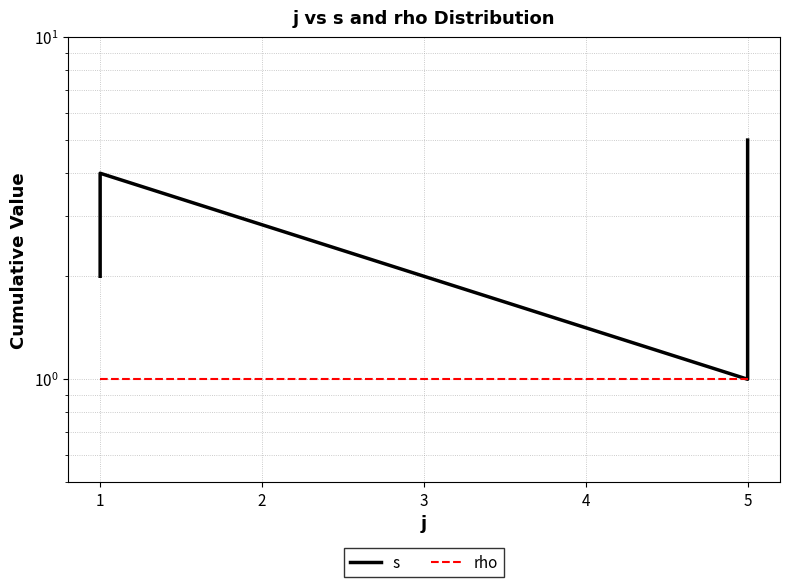

The value of s at 5 is 1. True or false?

False